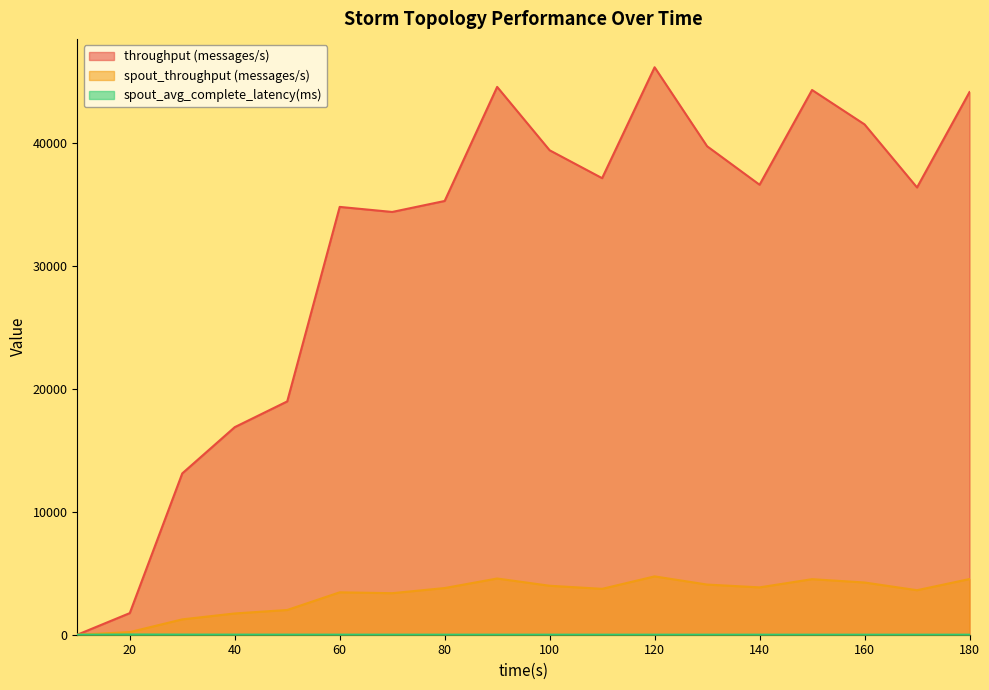

Reading left to right, list all the values displayed in this chart.

throughput (messages/s): 0.0	1757.0	13115.0	16876.0	18970.0	34784.0	34373.0	35266.0	44540.0	39388.0	37120.0	46137.0	39716.0	36586.0	44289.0	41493.0	36364.0	44118.0
spout_throughput (messages/s): 0.0	212.0	1248.0	1729.0	2011.0	3448.0	3377.0	3795.0	4570.0	3981.0	3731.0	4743.0	4078.0	3850.0	4516.0	4246.0	3619.0	4527.0
spout_avg_complete_latency(ms): 0.0	18.6	10.3	7.8	6.5	5.2	4.5	4.0	3.7	3.5	3.3	3.2	3.1	3.0	3.0	2.9	2.9	2.8